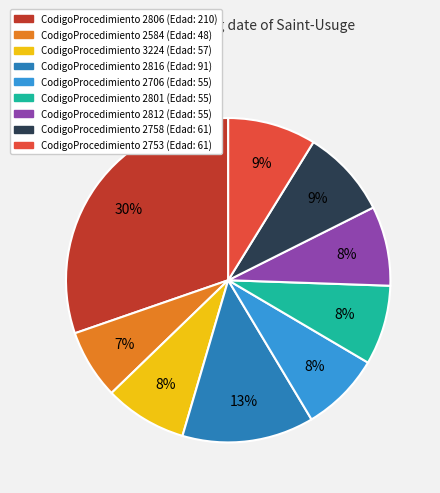

Is the sum of CodigoProcedimiento 2816 (Edad: 91) and CodigoProcedimiento 2801 (Edad: 55) greater than half?

No